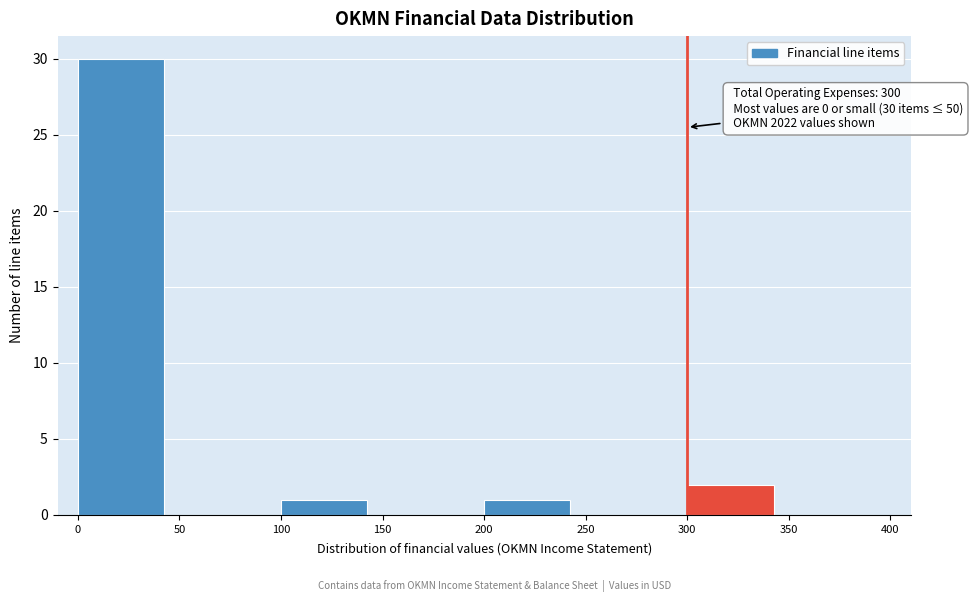

Which range on the x-axis has the tallest bar?

0 to 50